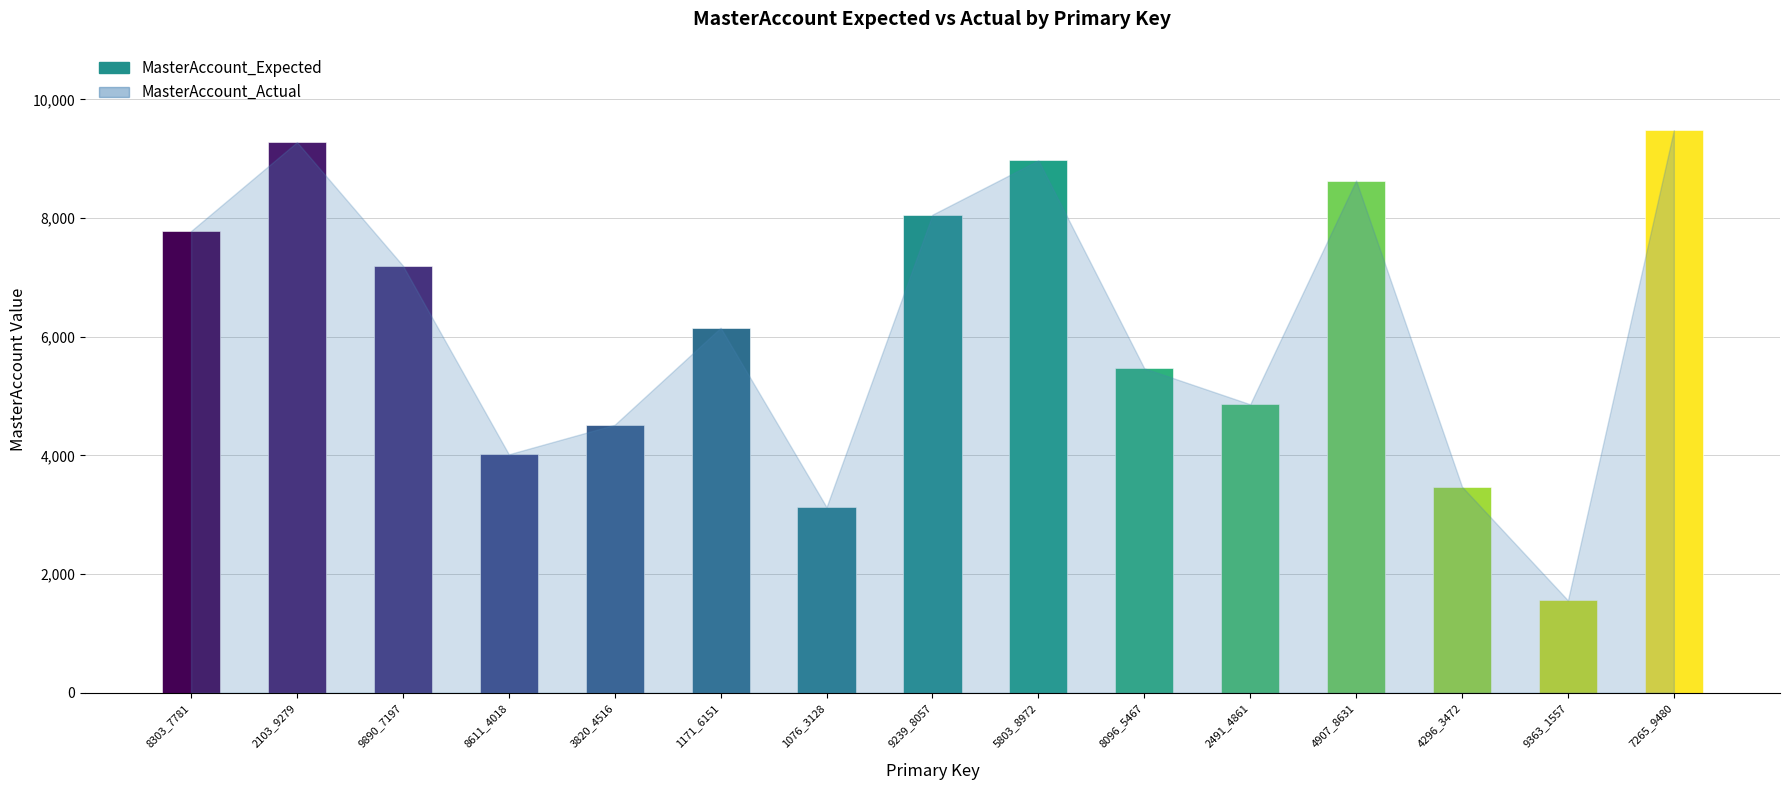

Which has a higher value, 1076_3128 or 2491_4861?

2491_4861